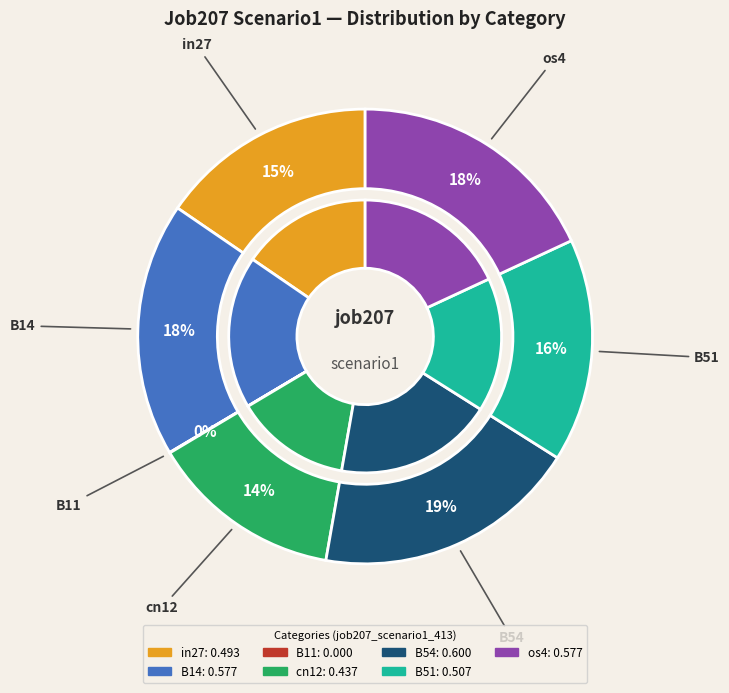

Which has a higher value, B54 or B11?

B54